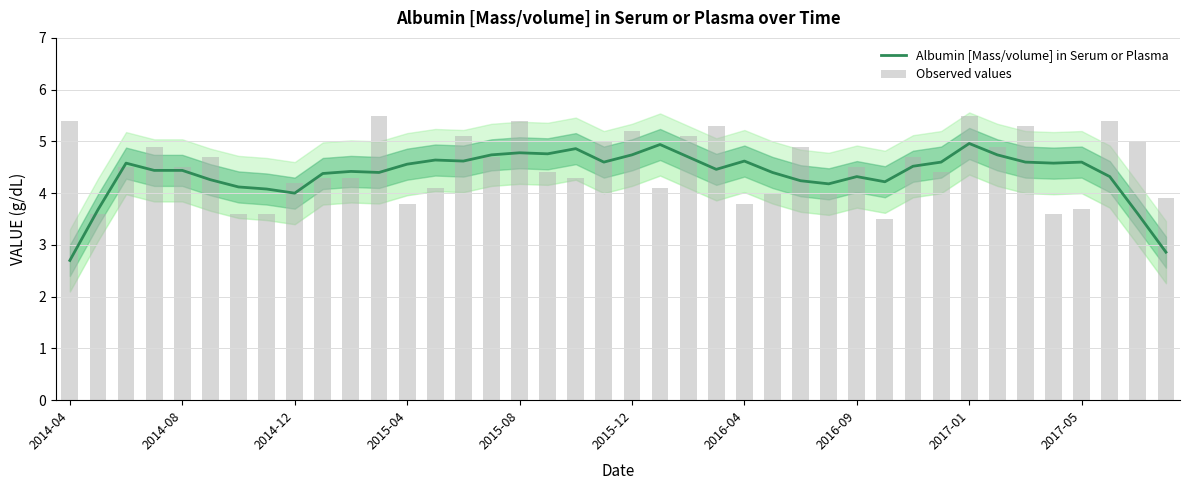

True or false: Observed values has a value of 1.6 at 2017-01.

False